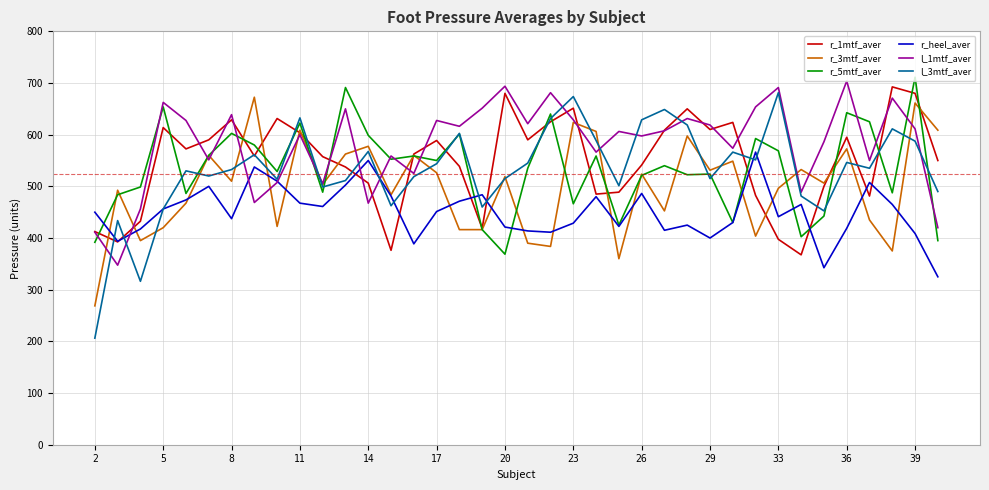

Which series has the largest total across all categories?

l_1mtf_aver